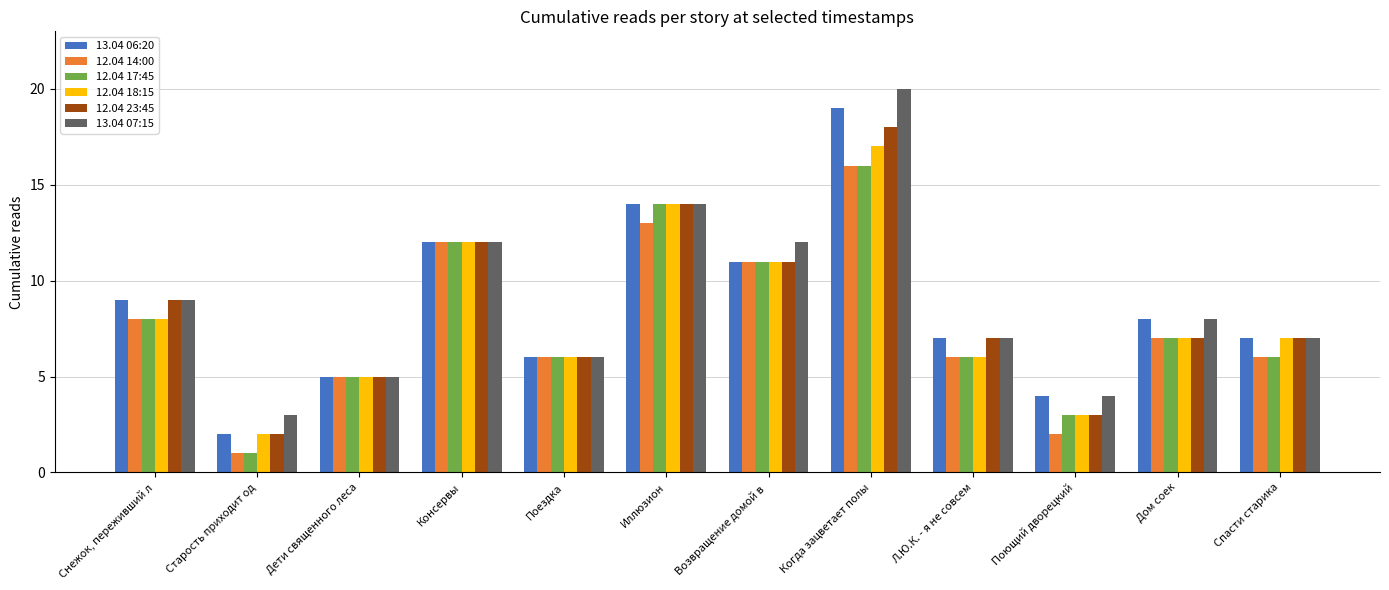

What is the total value across all series at Поющий дворецкий?

19